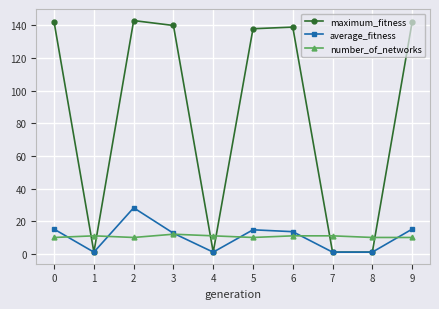

What is the value of the number_of_networks point at the 6th from the left?

10.0